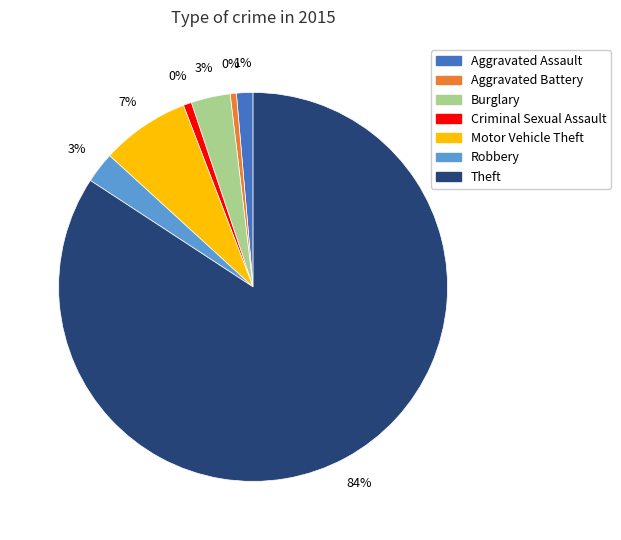

Does Theft represent more than half of the total?

Yes